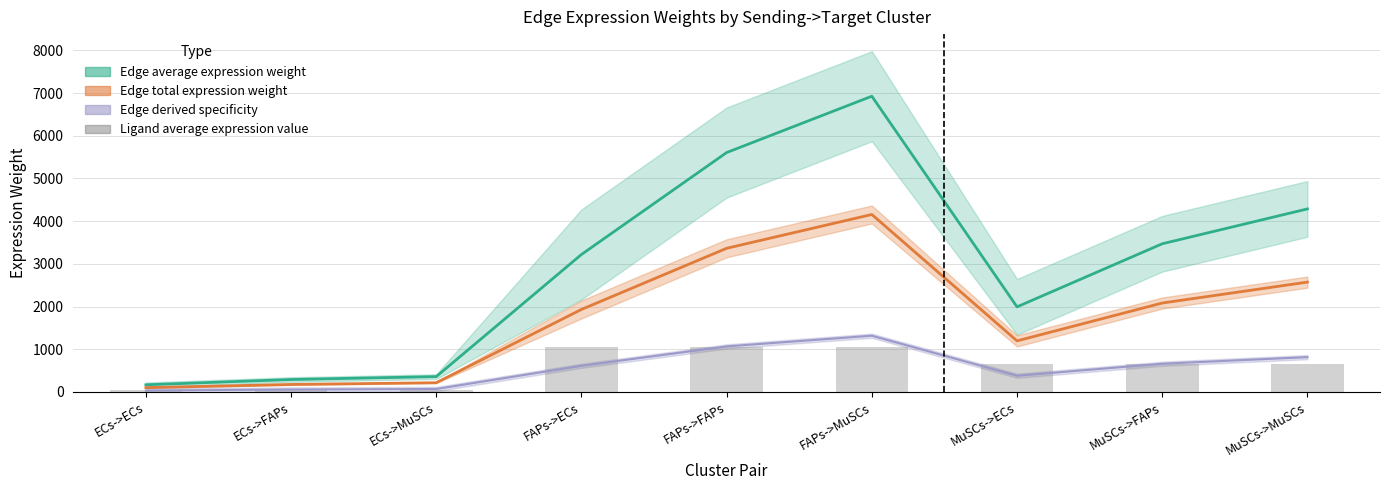

The value at MuSCs->FAPs is 177.7. True or false?

False